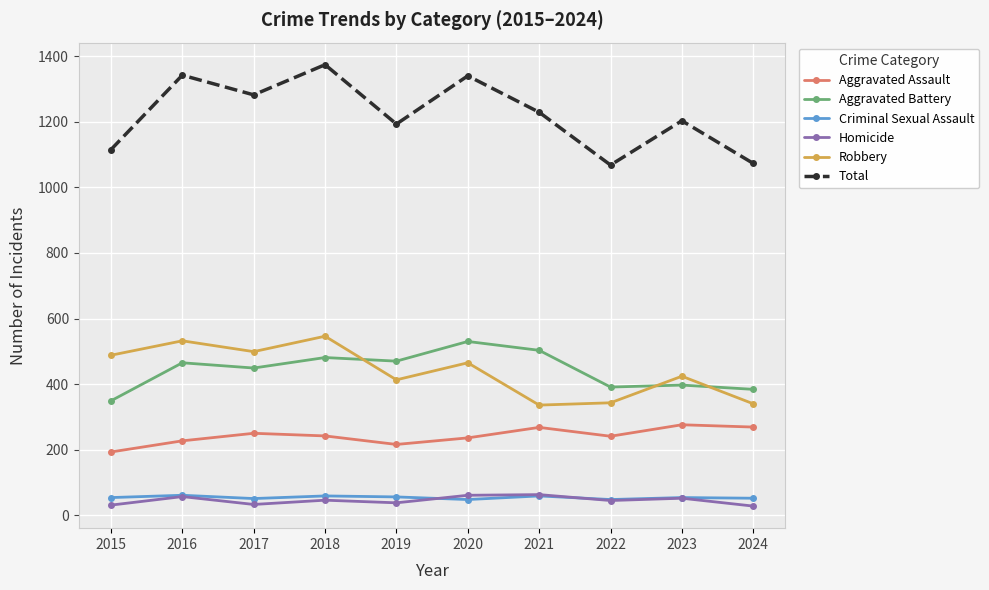

What is the smallest value displayed?

28